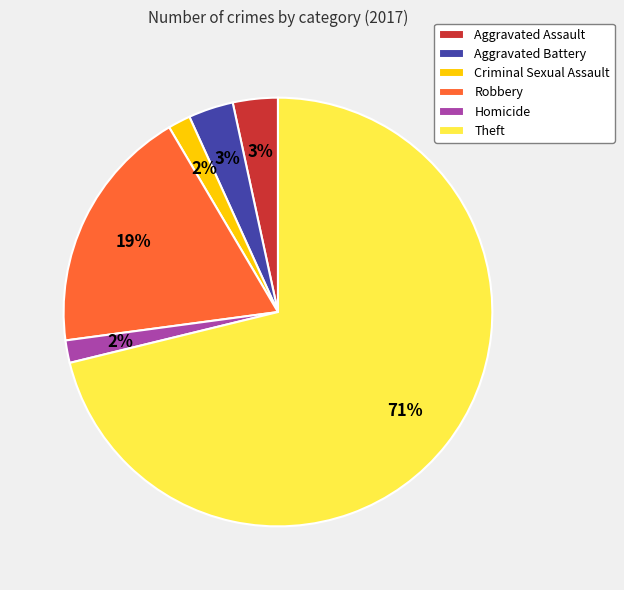

Does Theft represent more than half of the total?

Yes